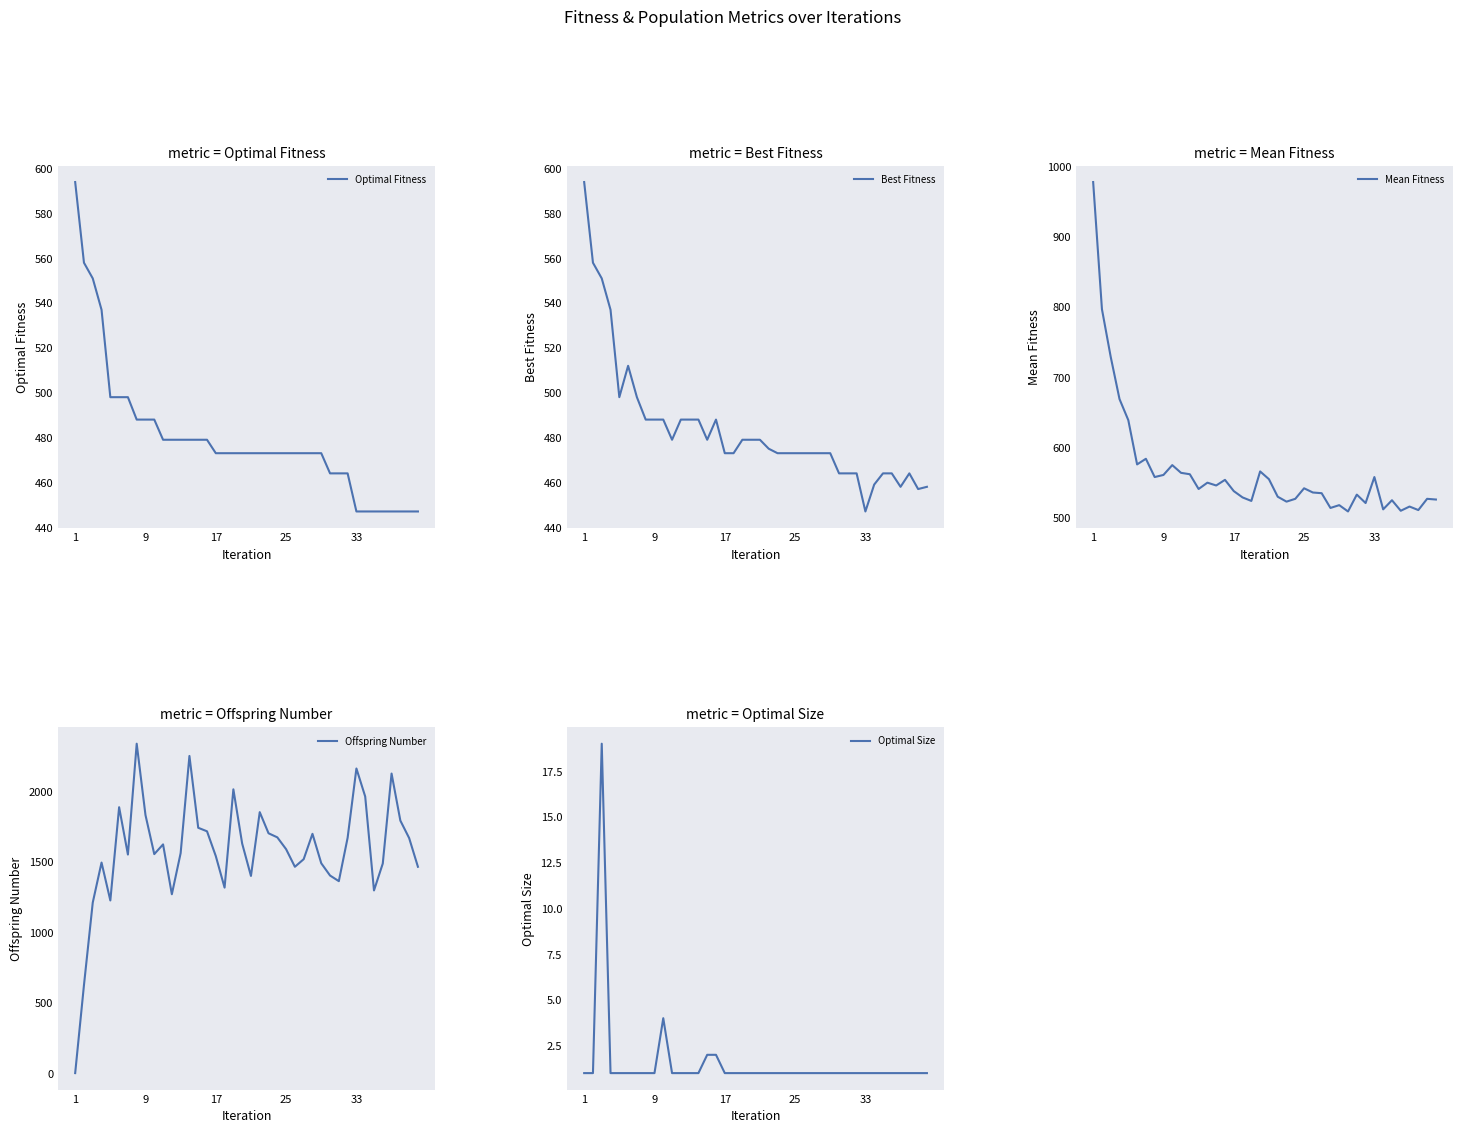

Which series has the largest range (max minus min)?

Offspring Number